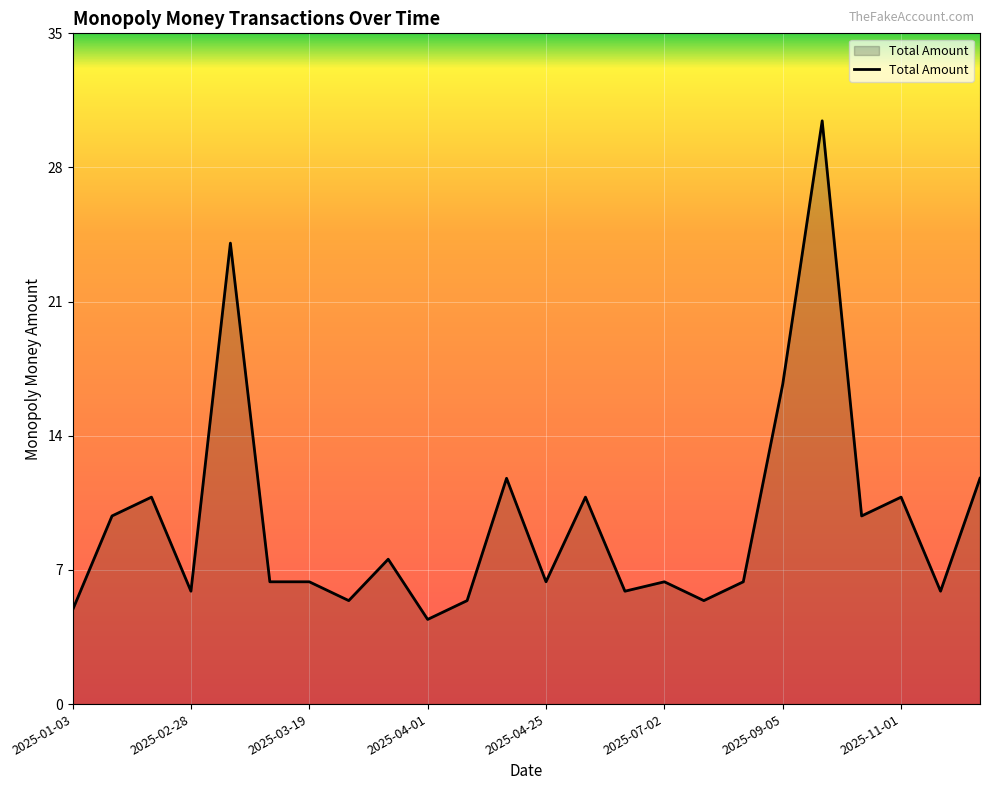

Is this an area chart (filled region under the line)?

Yes